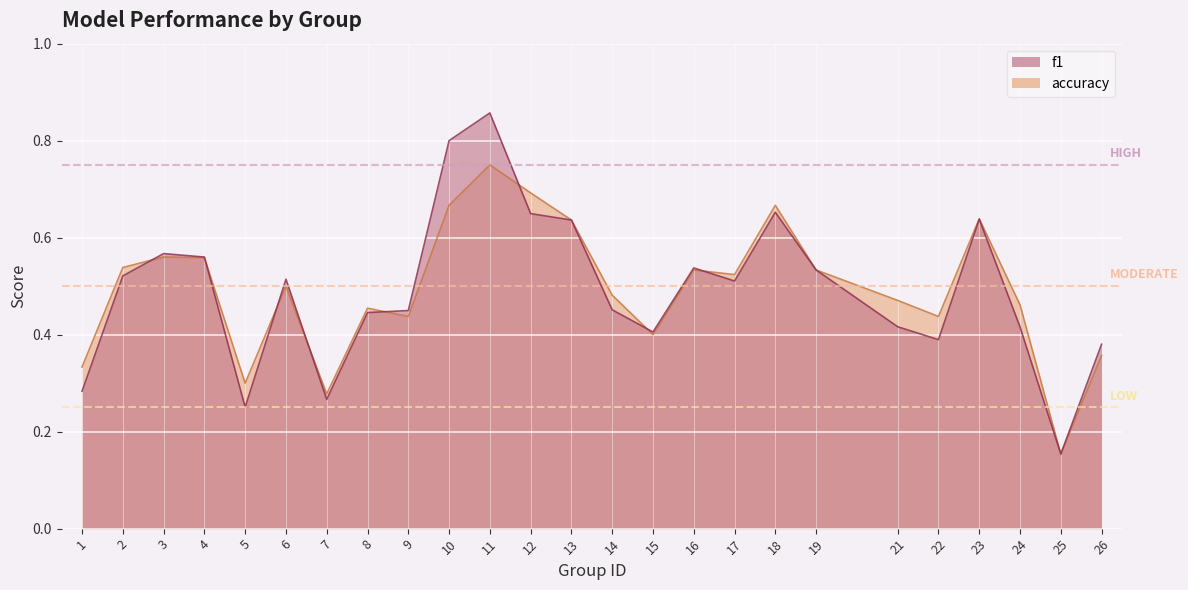

The value of accuracy at 15 is 0.7. True or false?

False